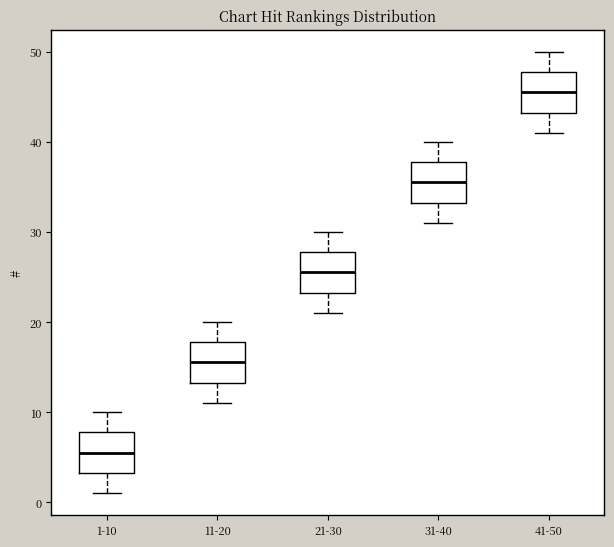

Where does the upper whisker of the box for 41-50 end on the y-axis? The values are not printed on the chart, so give them approximately, as read against the axis.

50